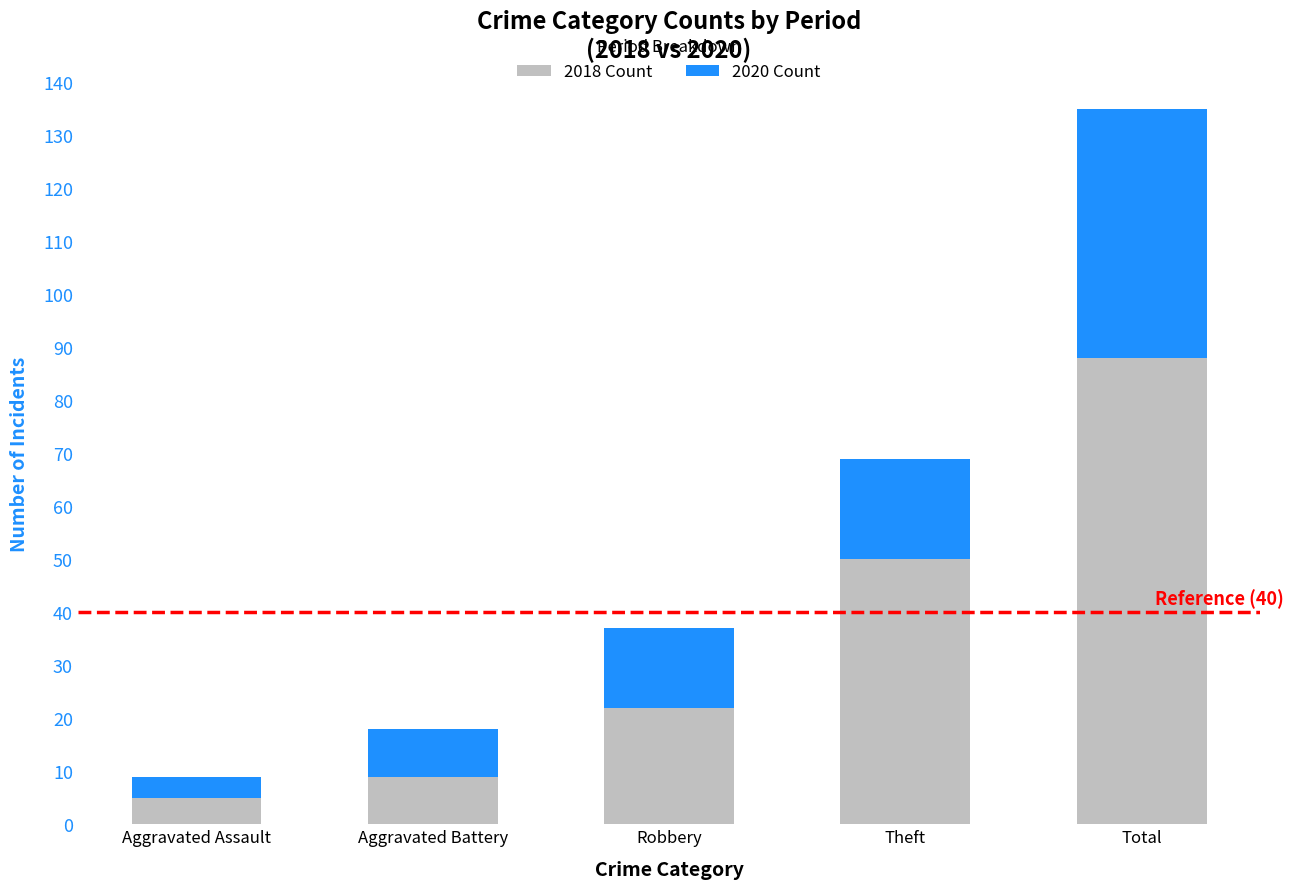

What is the average value of the 2018 Count series?

35